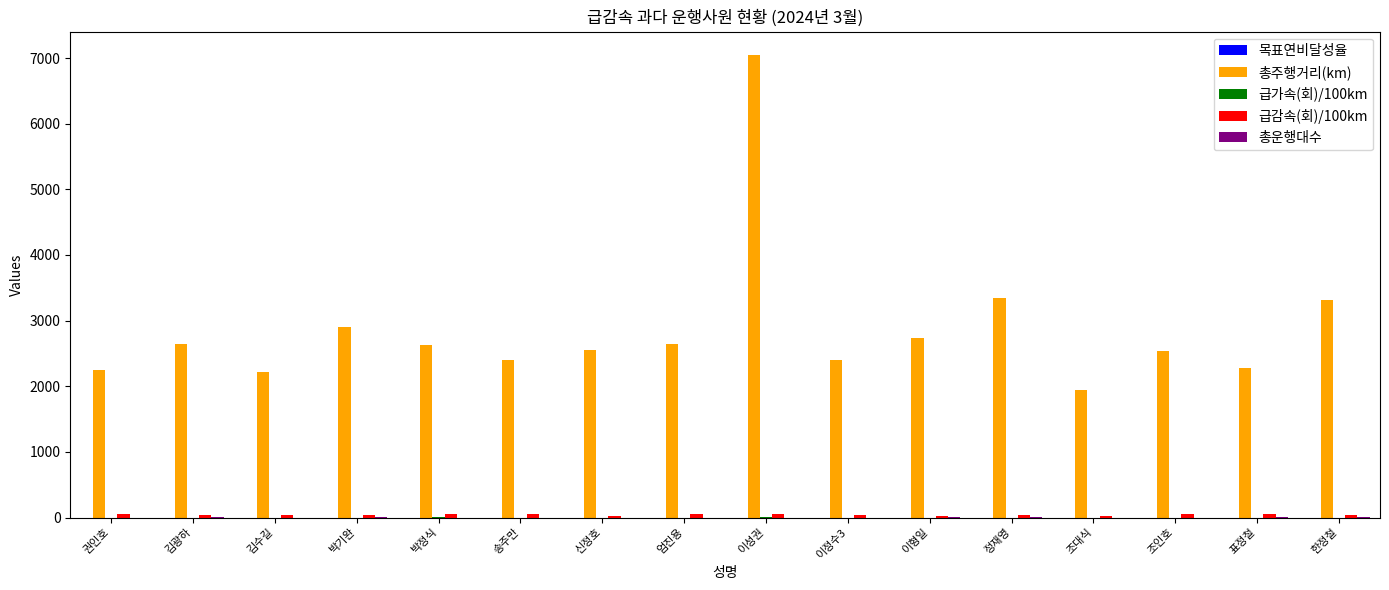

The 총주행거리(km) series shows 2245.2 at 권인호. True or false?

True